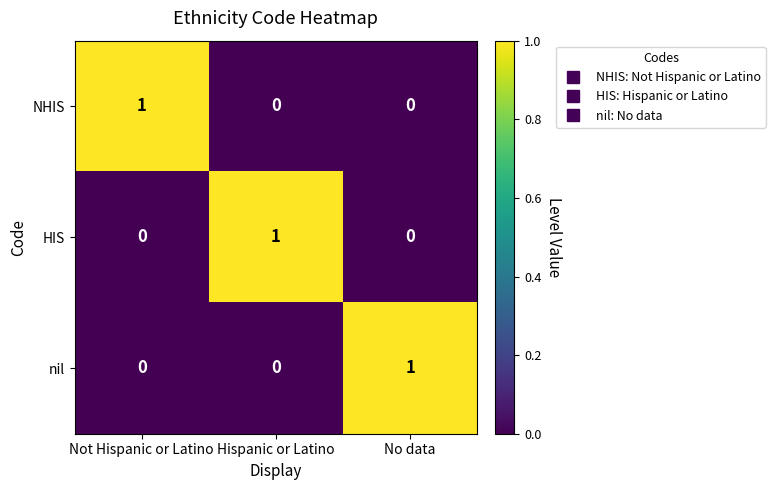

How many categories are shown in the chart?

3